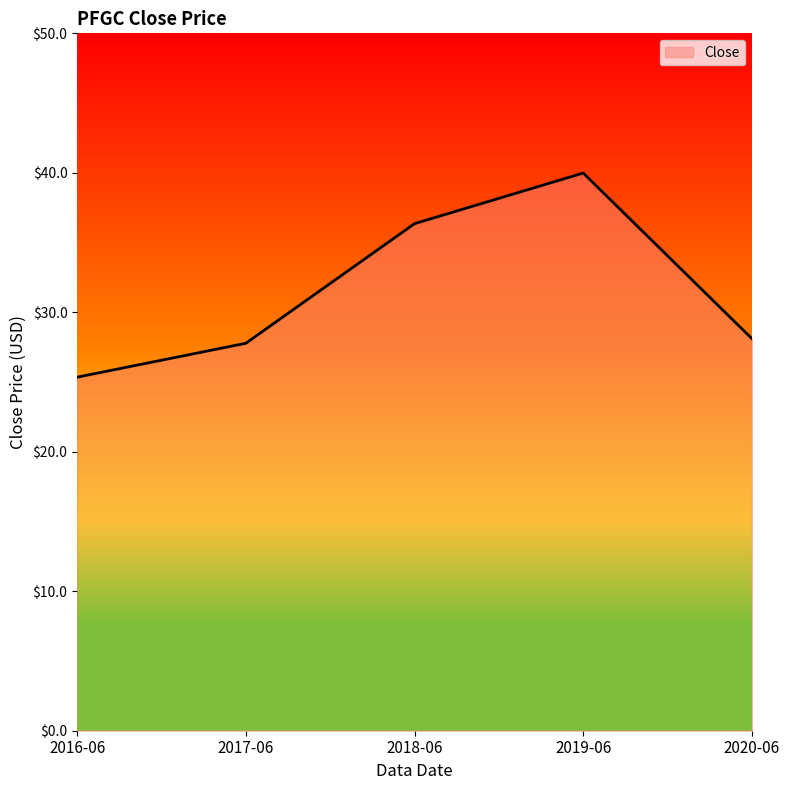

Between 2020-06 and 2019-06, which is larger?

2019-06